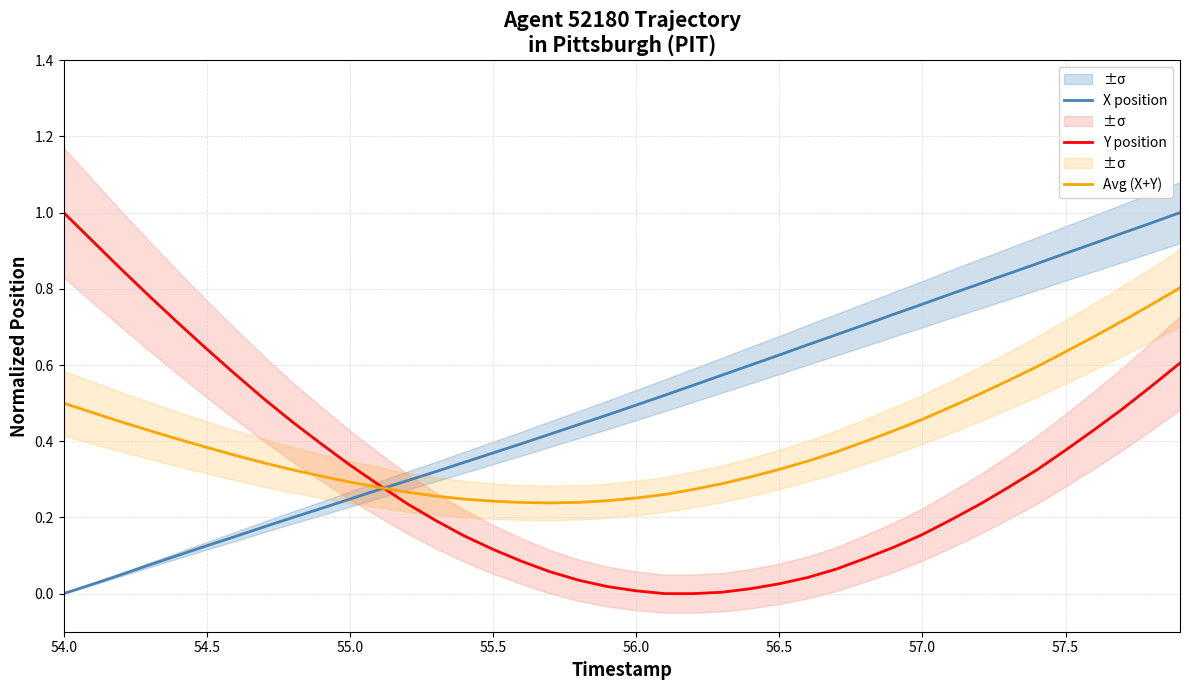

True or false: Avg (X+Y) and Y position cross at least once.

True